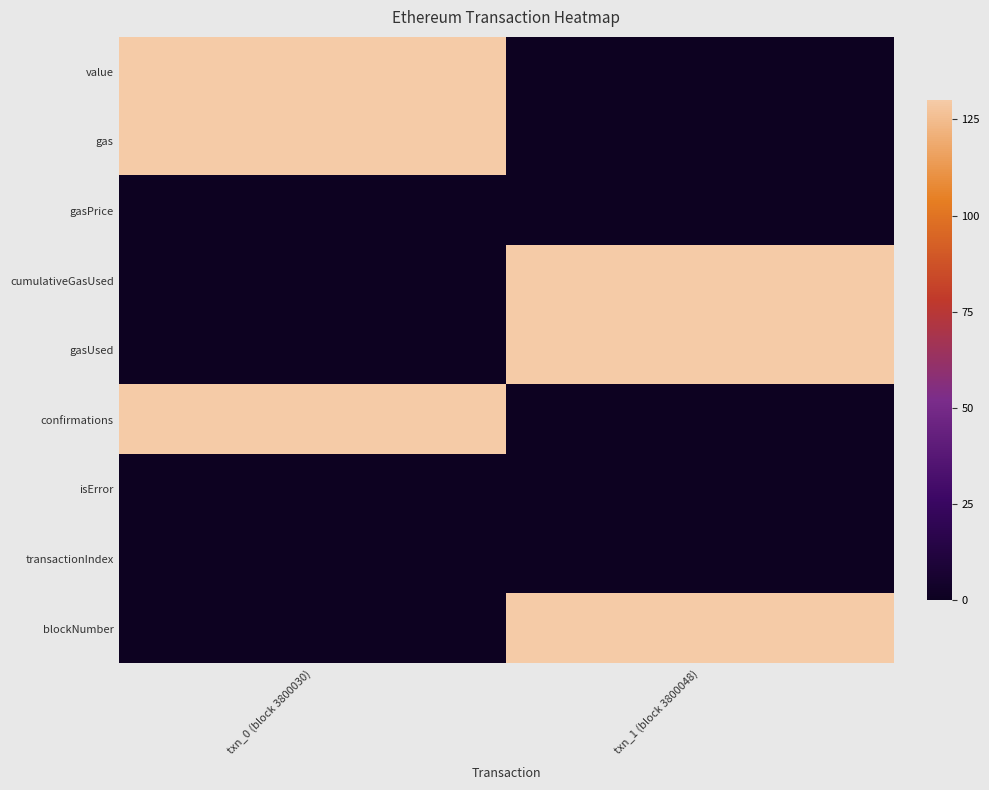

Rank the series at txn_0 (block 3800030) from highest to lowest value.

value, gas, confirmations, gasPrice, cumulativeGasUsed, gasUsed, isError, transactionIndex, blockNumber